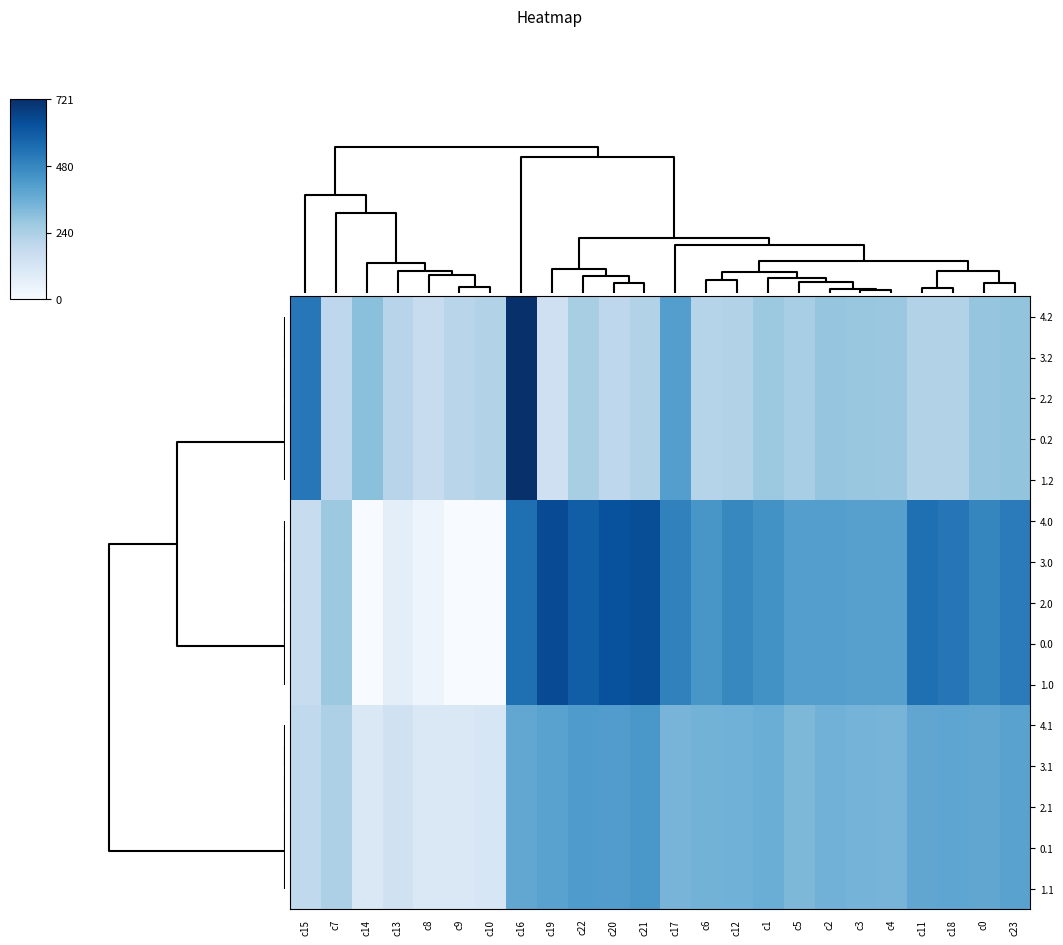

What is the maximum value shown in the chart?

721.2